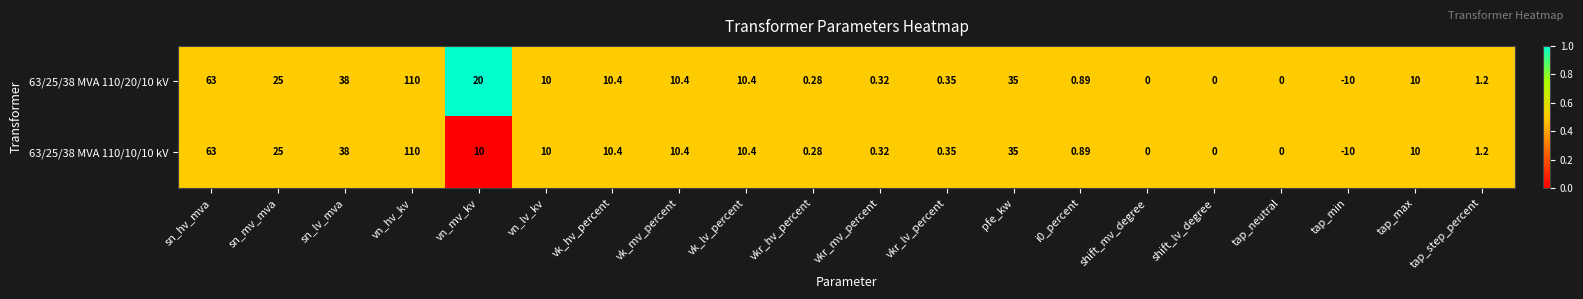

At which label is 63/25/38 MVA 110/10/10 kV closest to 50?

sn_lv_mva